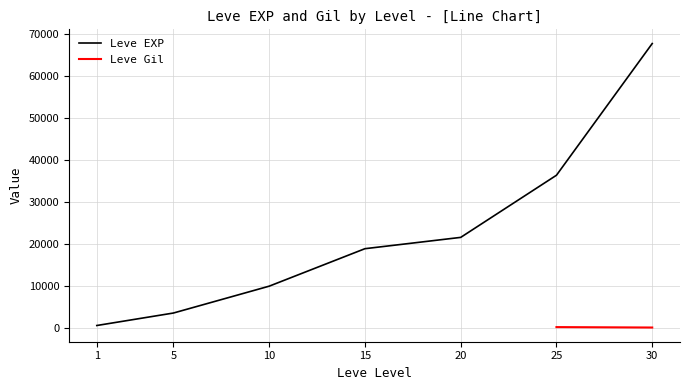

True or false: the data shows 3600 at 5.

True